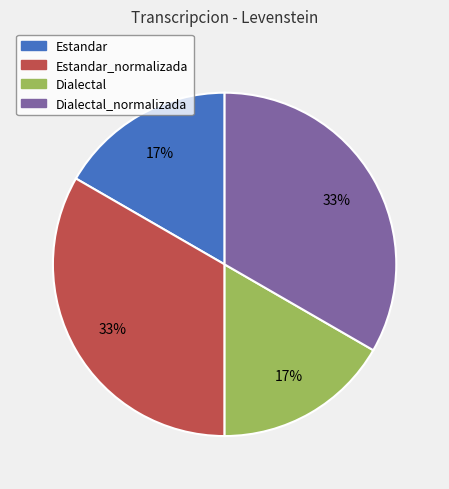

True or false: Estandar_normalizada accounts for 33% of the total.

True